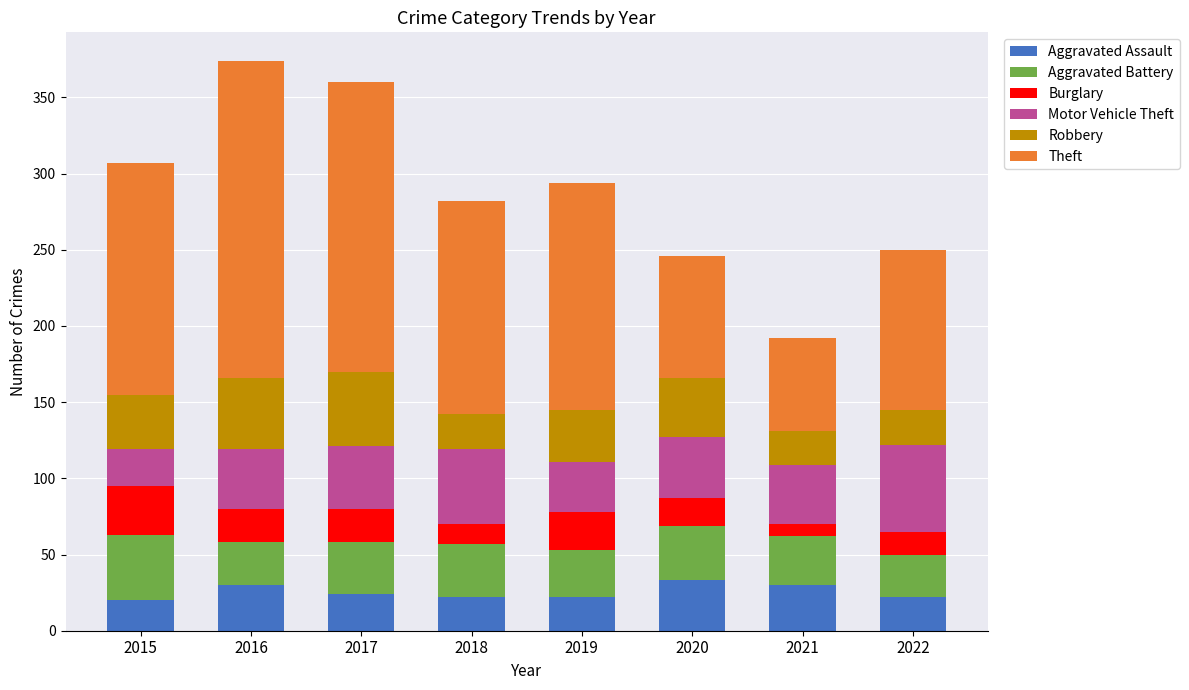

What is the minimum value for Aggravated Assault?

20